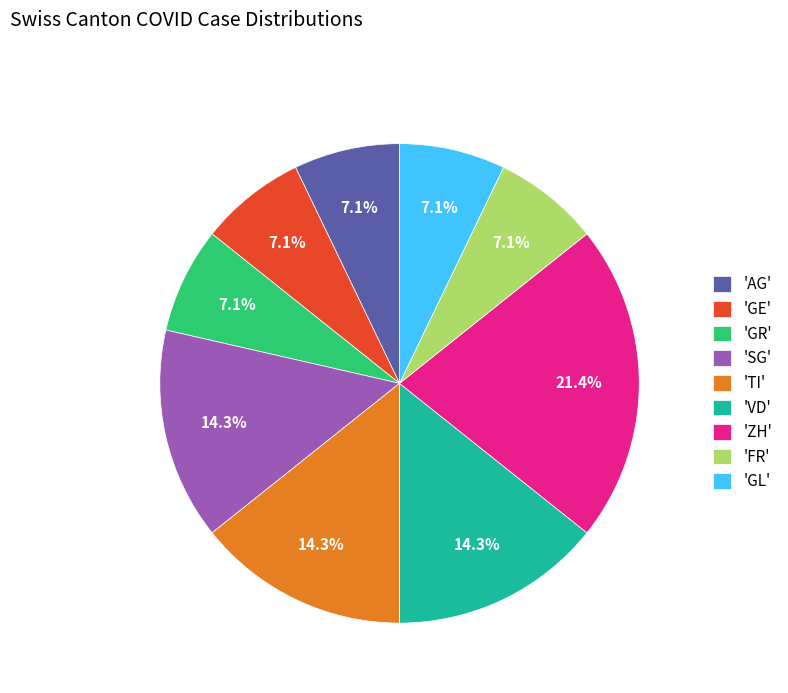

What is the largest slice in the pie chart?

'ZH'